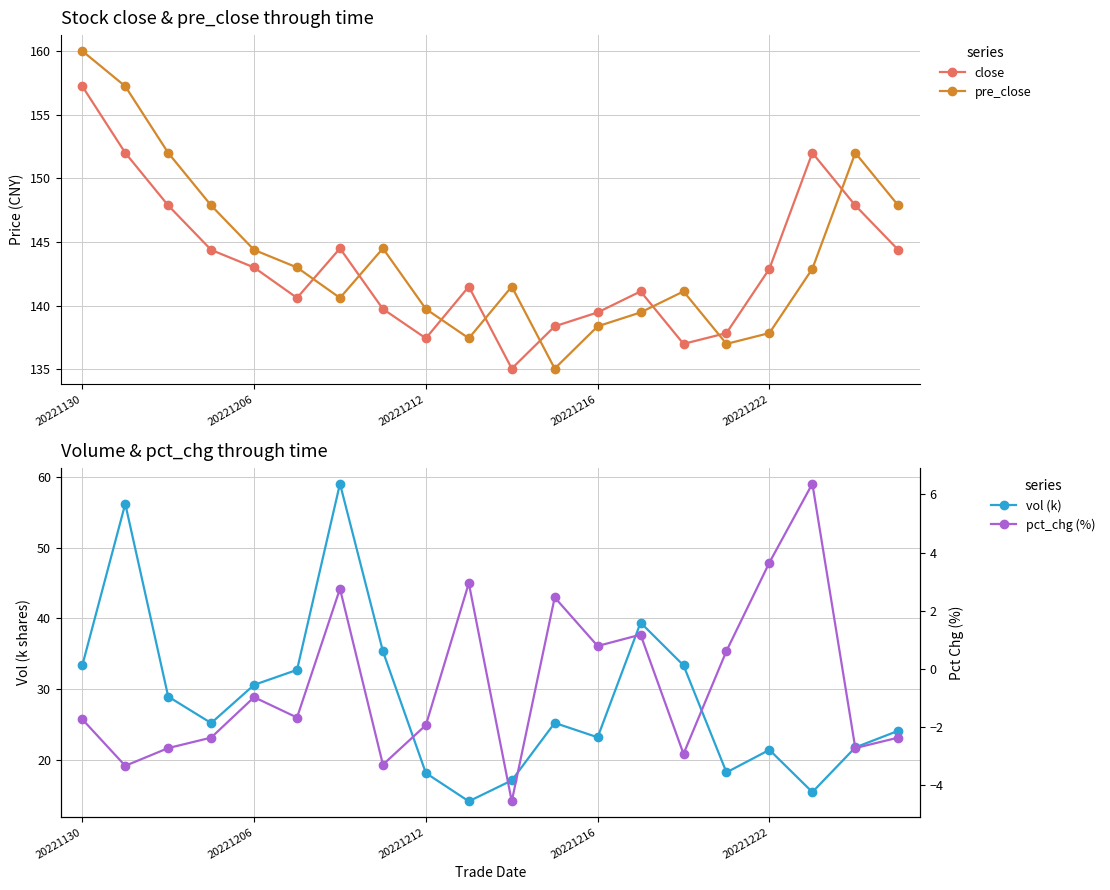

True or false: vol (k) and close cross at least once.

False